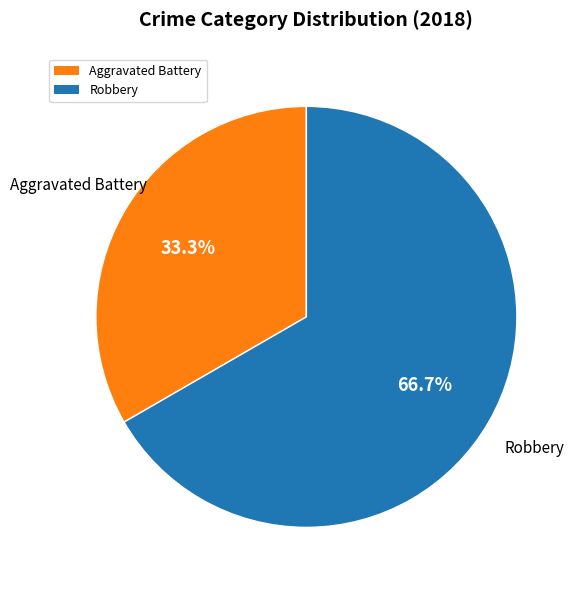

Is there a majority slice in this chart?

Yes